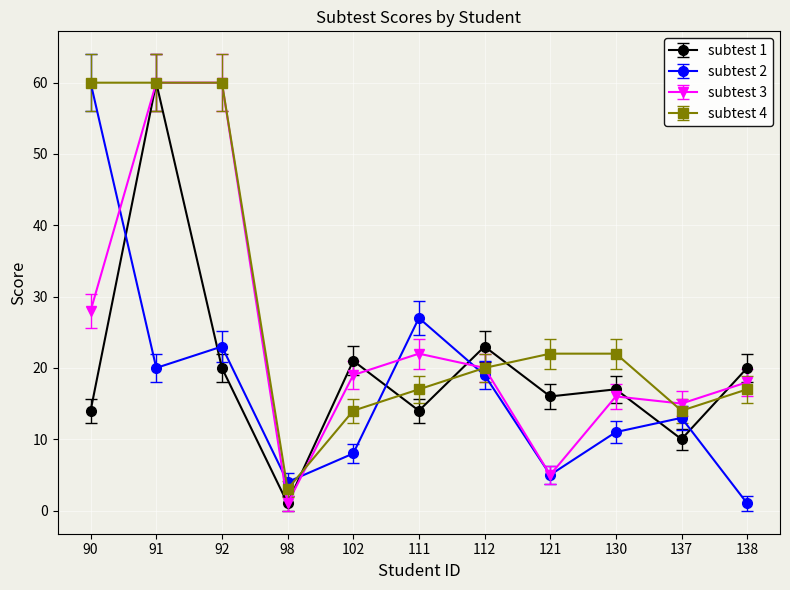

What are all the series names shown in the legend?

subtest 1, subtest 2, subtest 3, subtest 4